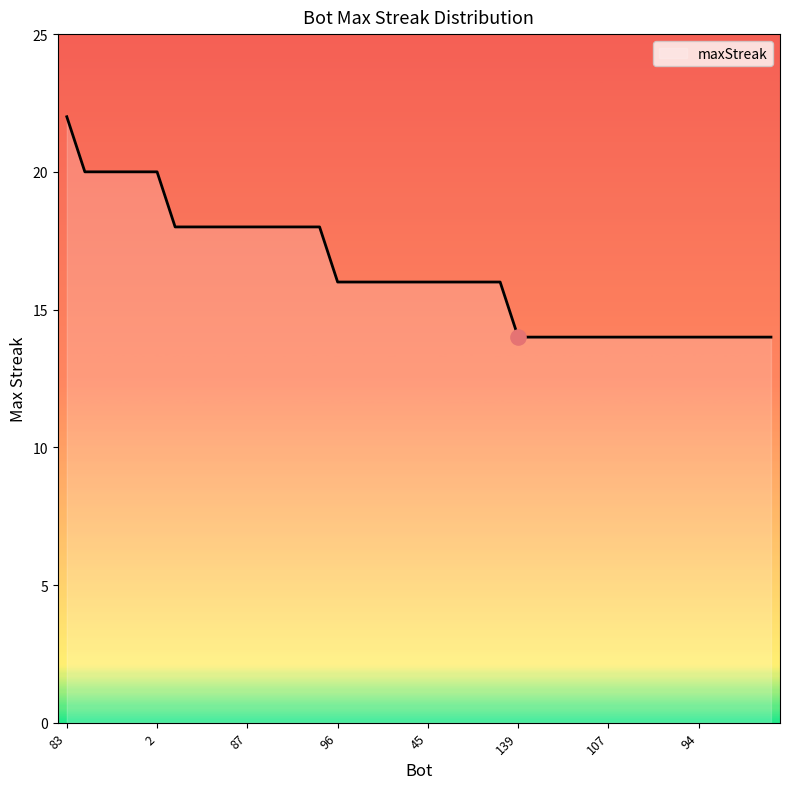

What is the minimum value shown in the chart?

14